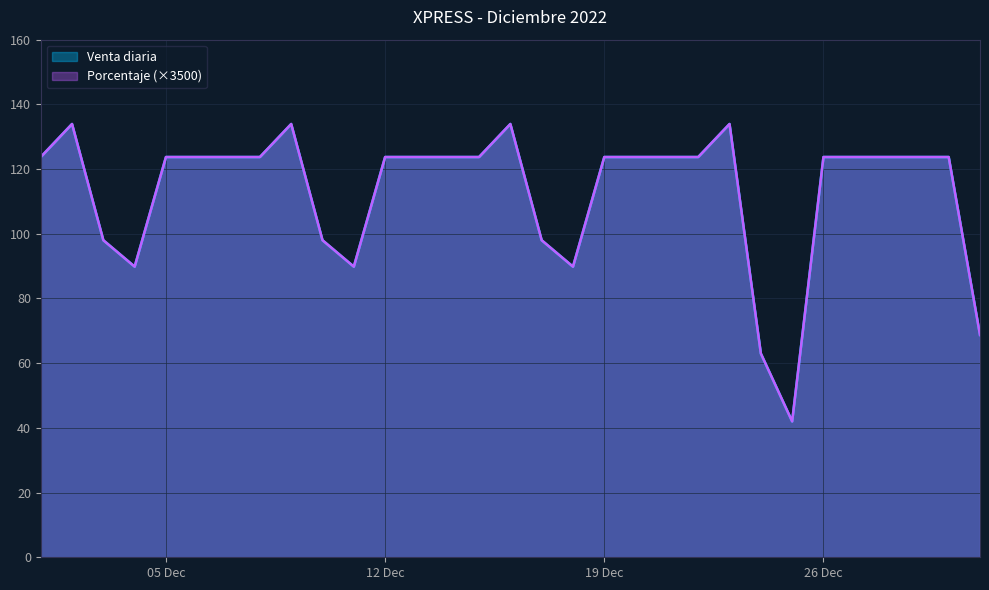

Is it true that Venta diaria equals 123.7 at 2022-12-15?

True